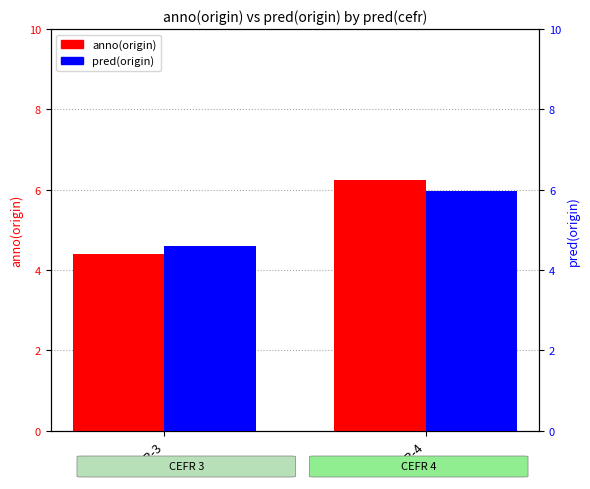

The anno(origin) series shows 8.8 at CEFR-4. True or false?

False